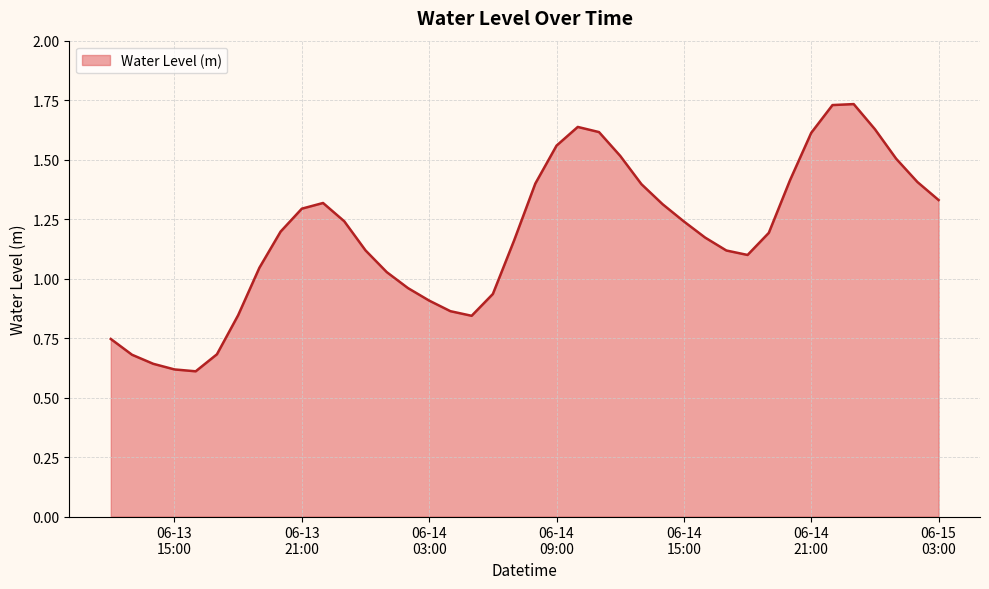

What is the difference between the maximum and minimum values?

1.1